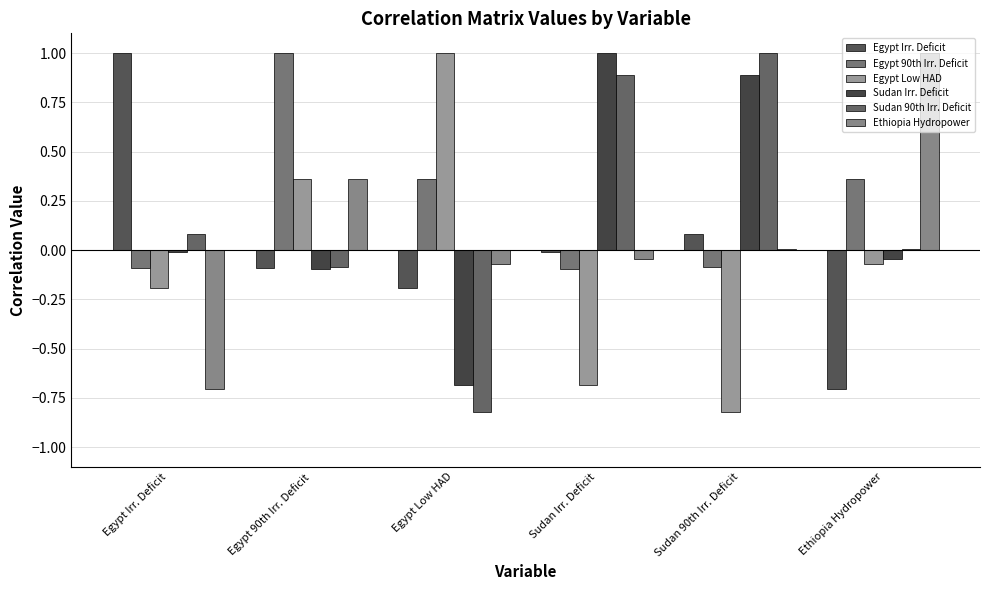

Are the bars grouped side by side (vs. stacked)?

Yes